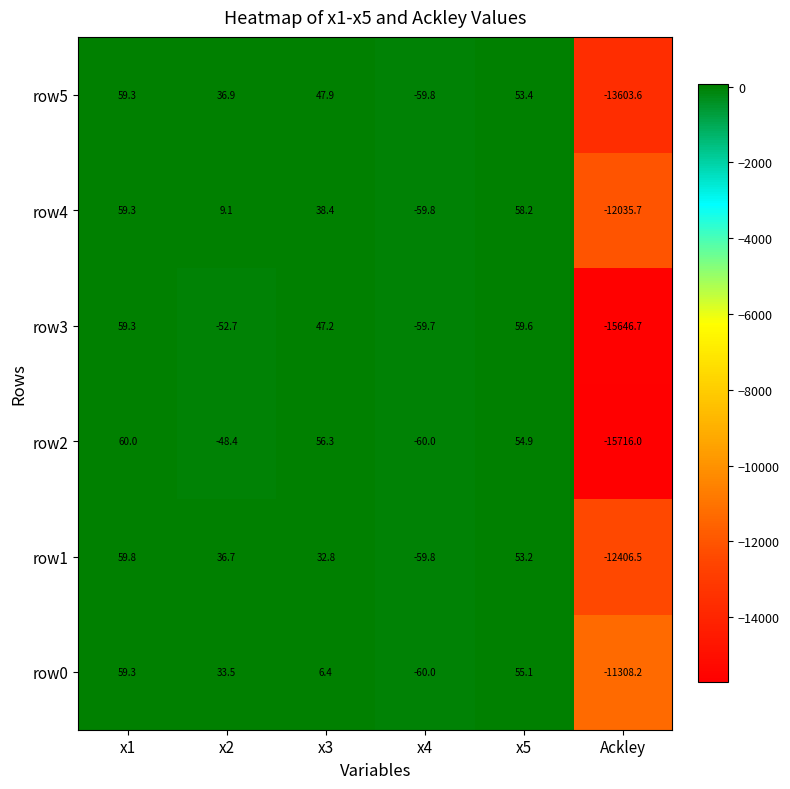

What is the highest value of the row5 series?

59.3